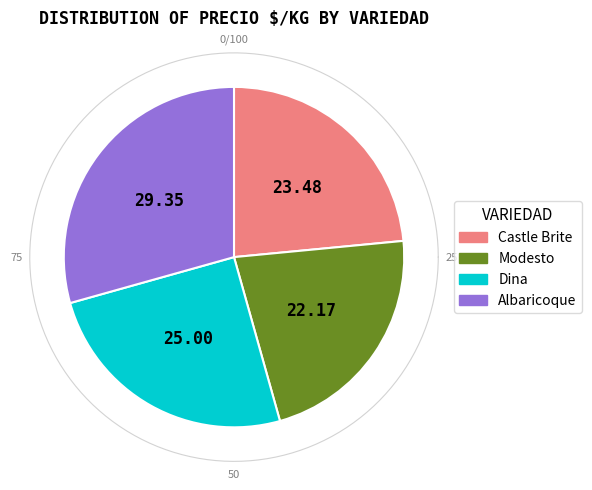

Do Albaricoque and Castle Brite together represent more than half of the pie?

Yes